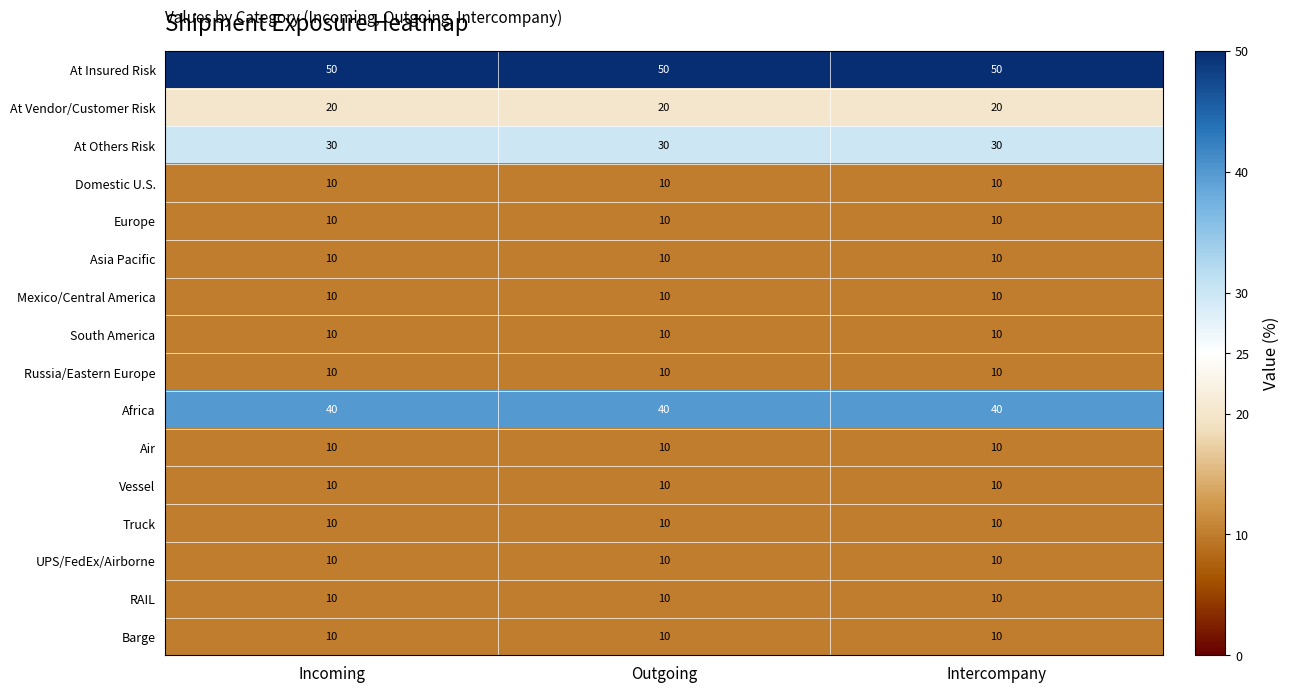

The value of Asia Pacific at Incoming is 4. True or false?

False